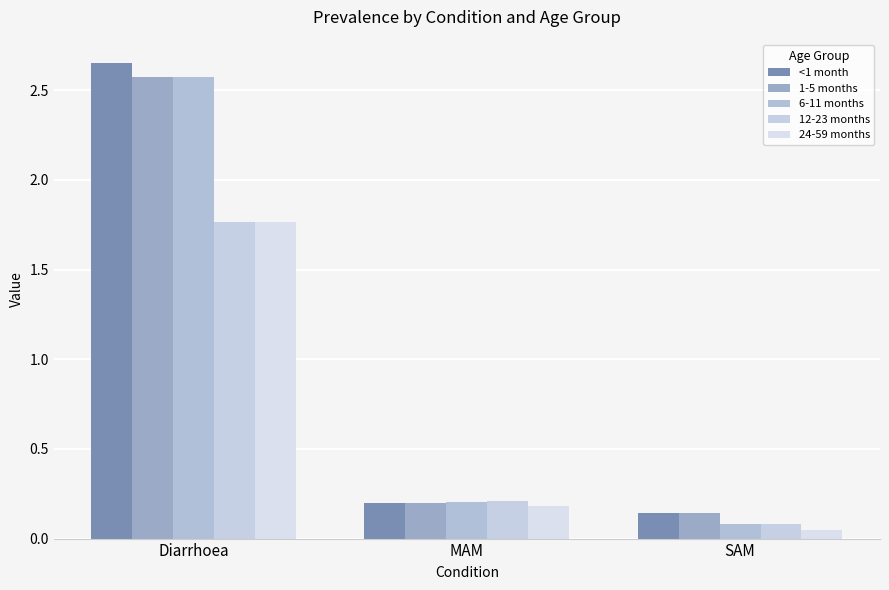

Does the chart contain stacked bars?

No